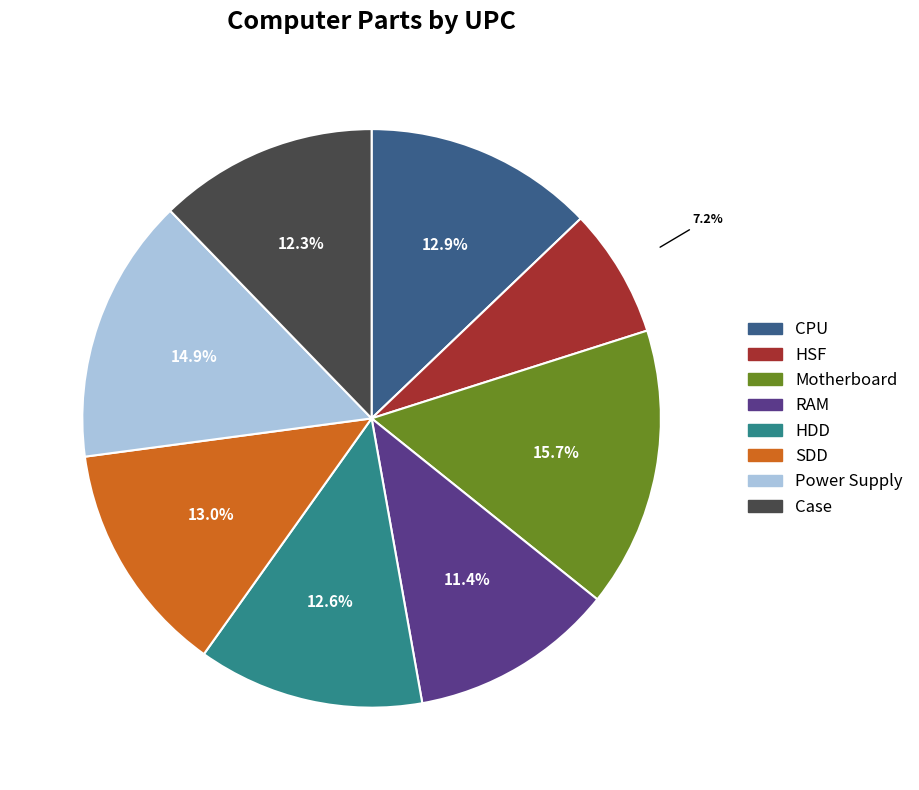

To the nearest percent, what percentage of the pie is SDD?

13%